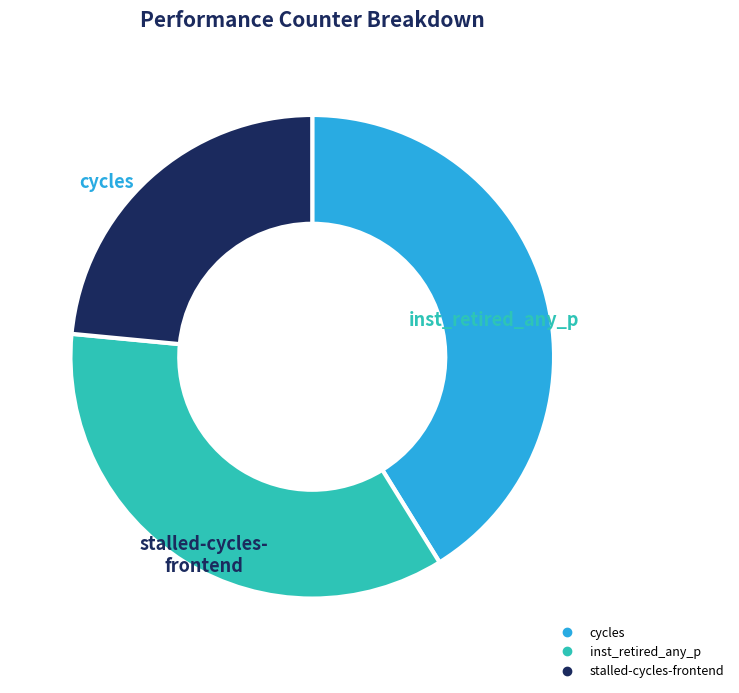

Is there any slice that represents more than half of the pie?

No